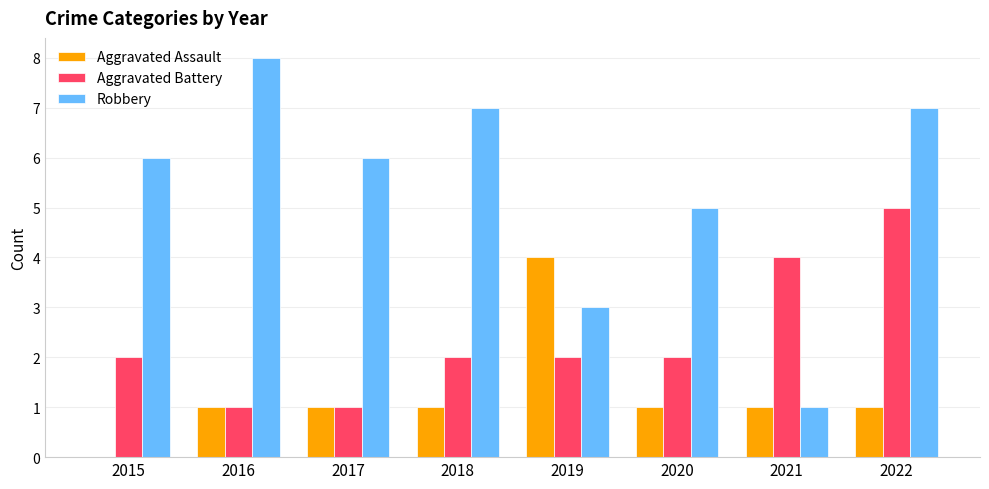

Are the bars grouped side by side (vs. stacked)?

Yes